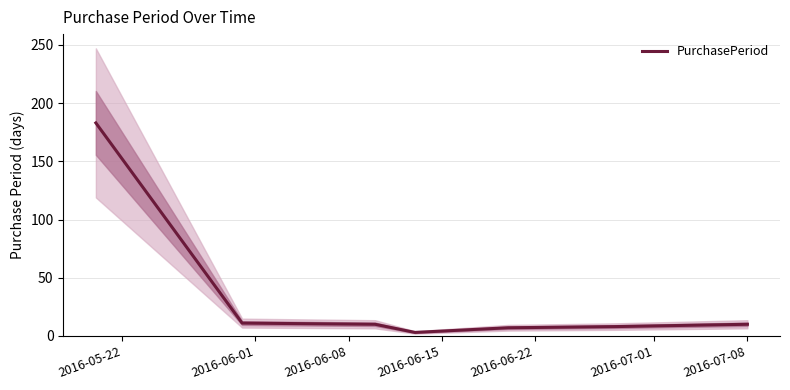

Reading left to right, what are all the values shown in this chart?

183	11	10	3	7	8	10